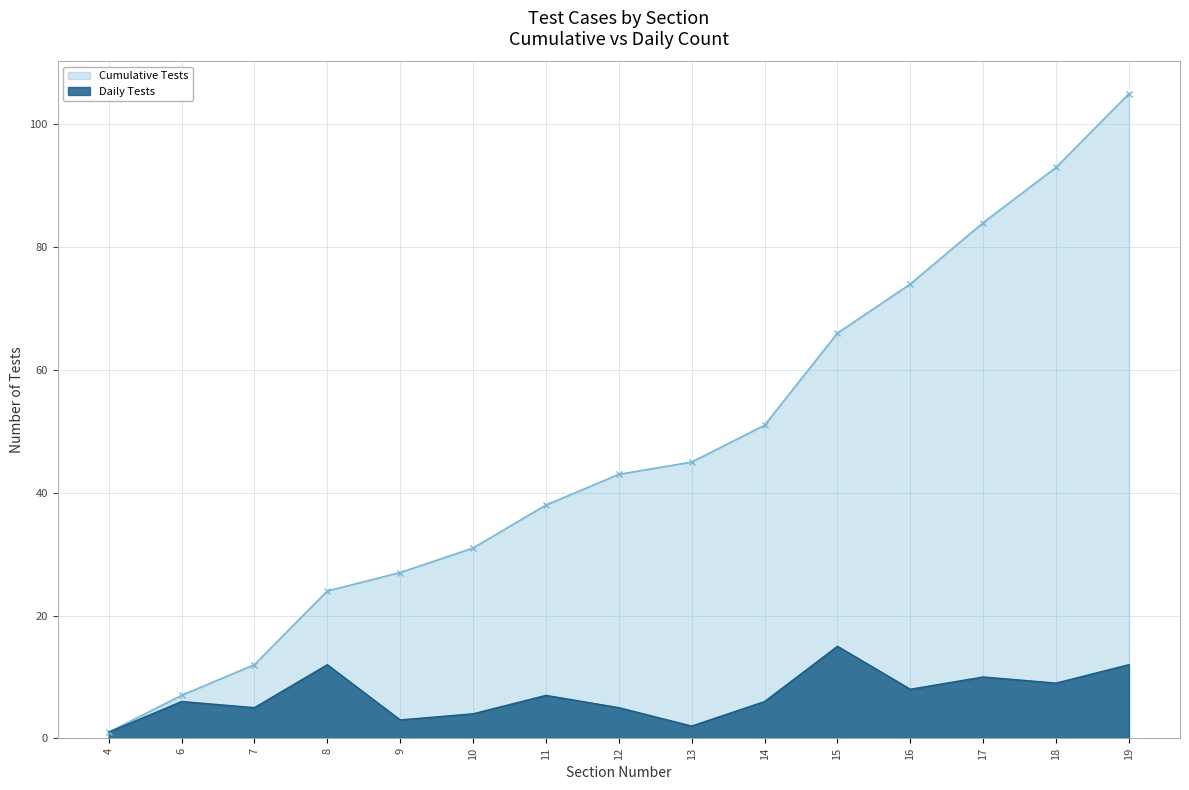

What are all the series names shown in the legend?

Cumulative Tests, Daily Tests